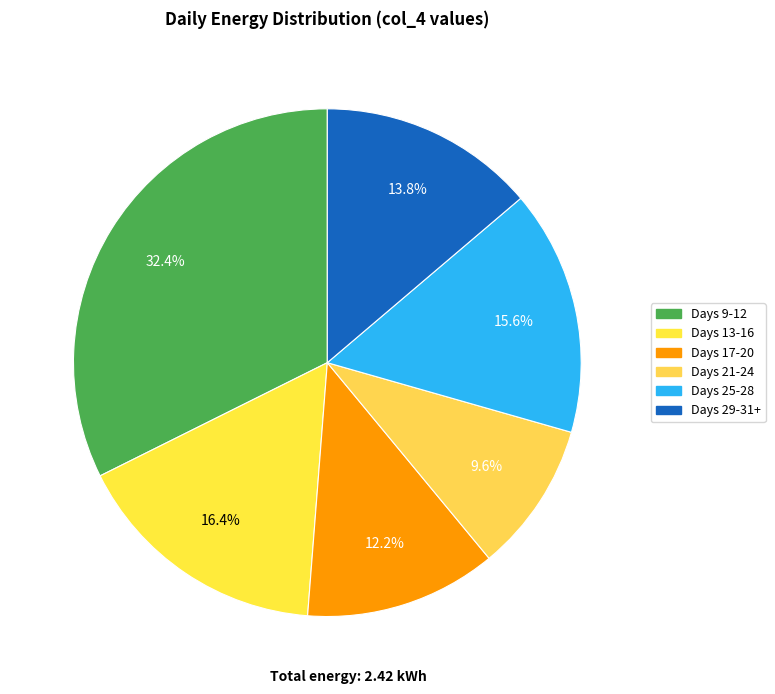

Is there a majority slice in this chart?

No